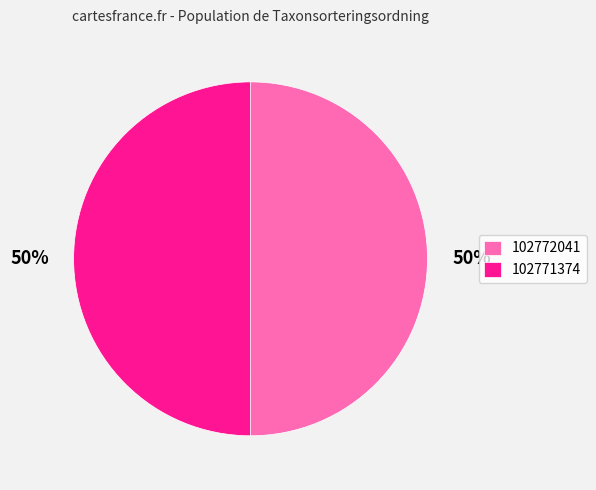

To the nearest percent, what portion does 102772041 represent?

50%